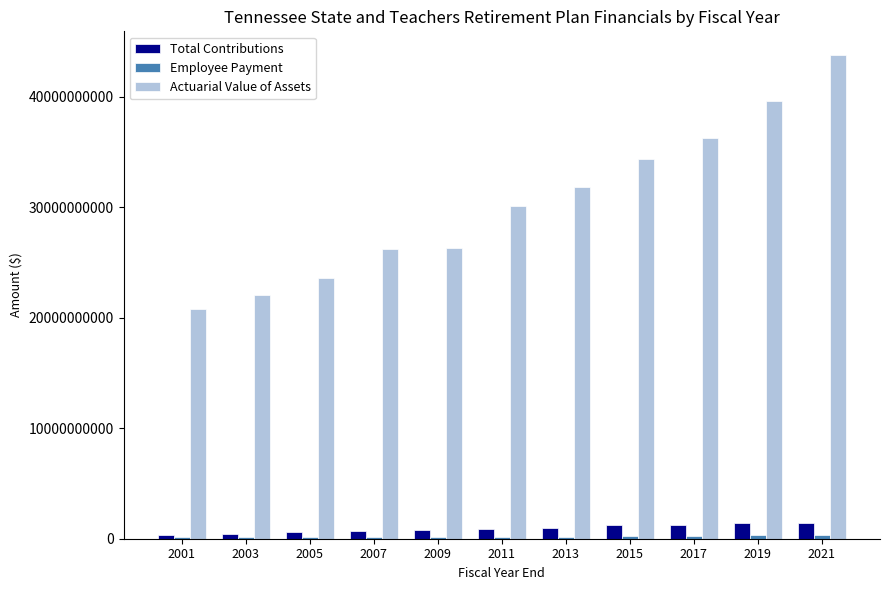

What is the sum of all Actuarial Value of Assets values?

334926259756